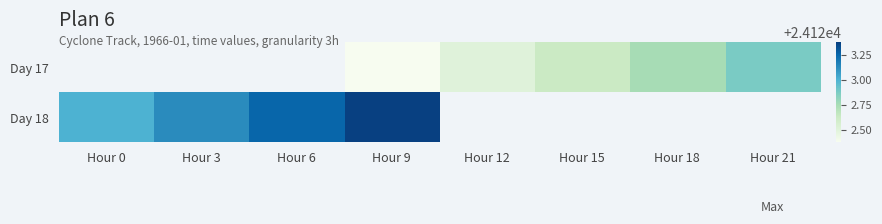

How many data points in Day 17 are above 24122?

5